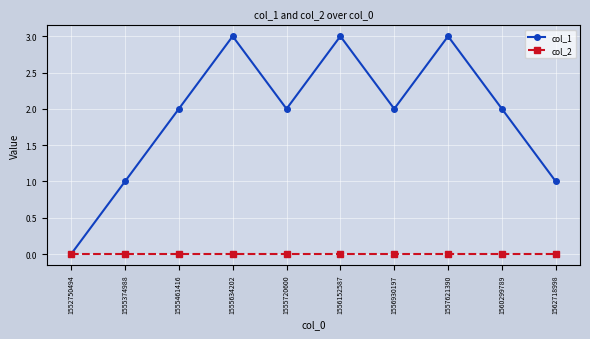

What are all the series names shown in the legend?

col_1, col_2